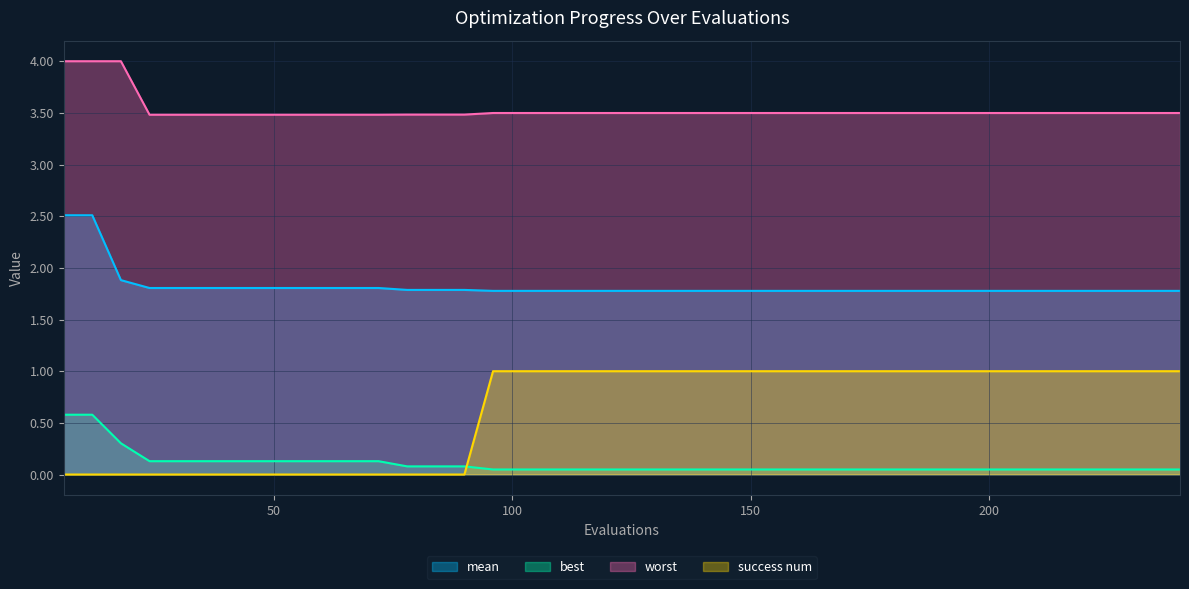

What is the value of the worst point at the 14th from the left?

3.5